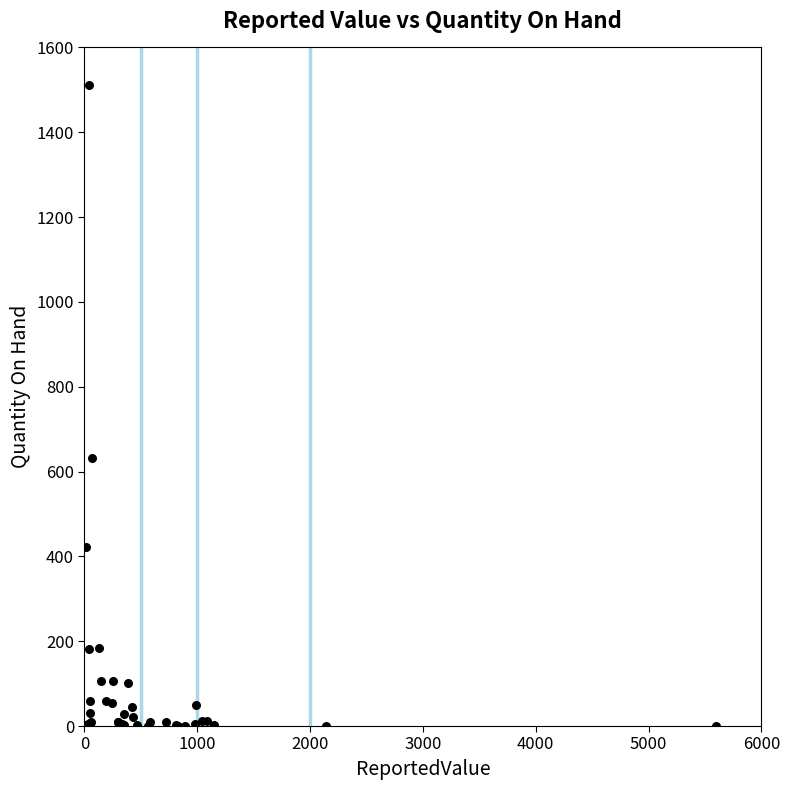

What Y value in the scatter plot is closest to 756?

632